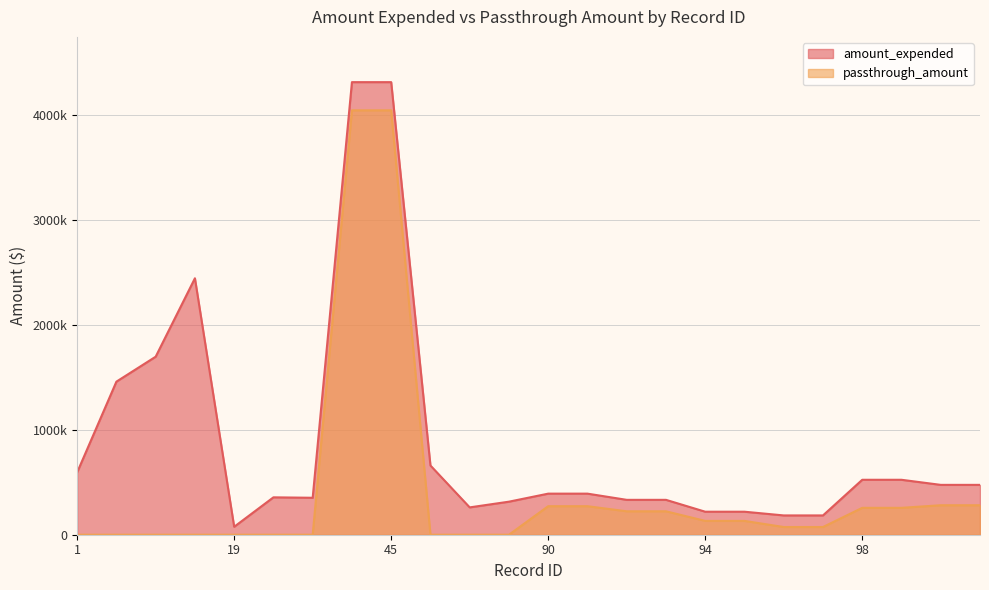

What are all the series names shown in the legend?

amount_expended, passthrough_amount